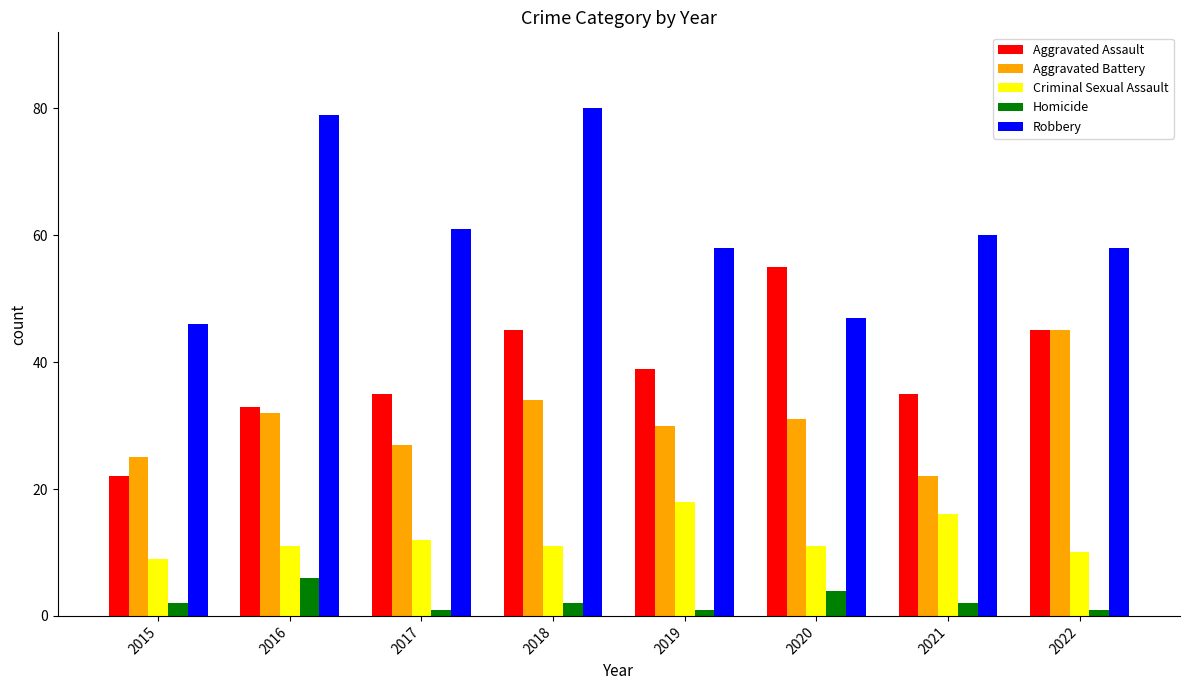

What is the total value across all series at 2015?

104